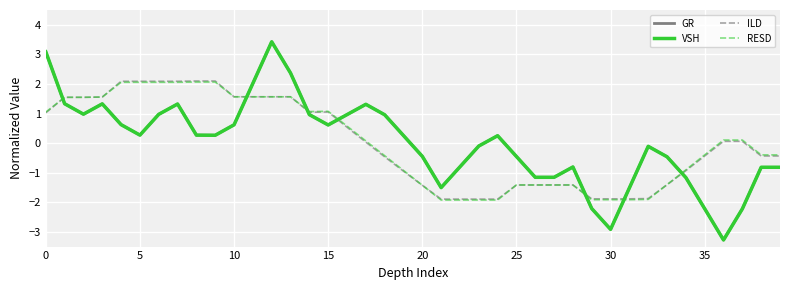

True or false: ILD and VSH intersect in this chart.

True